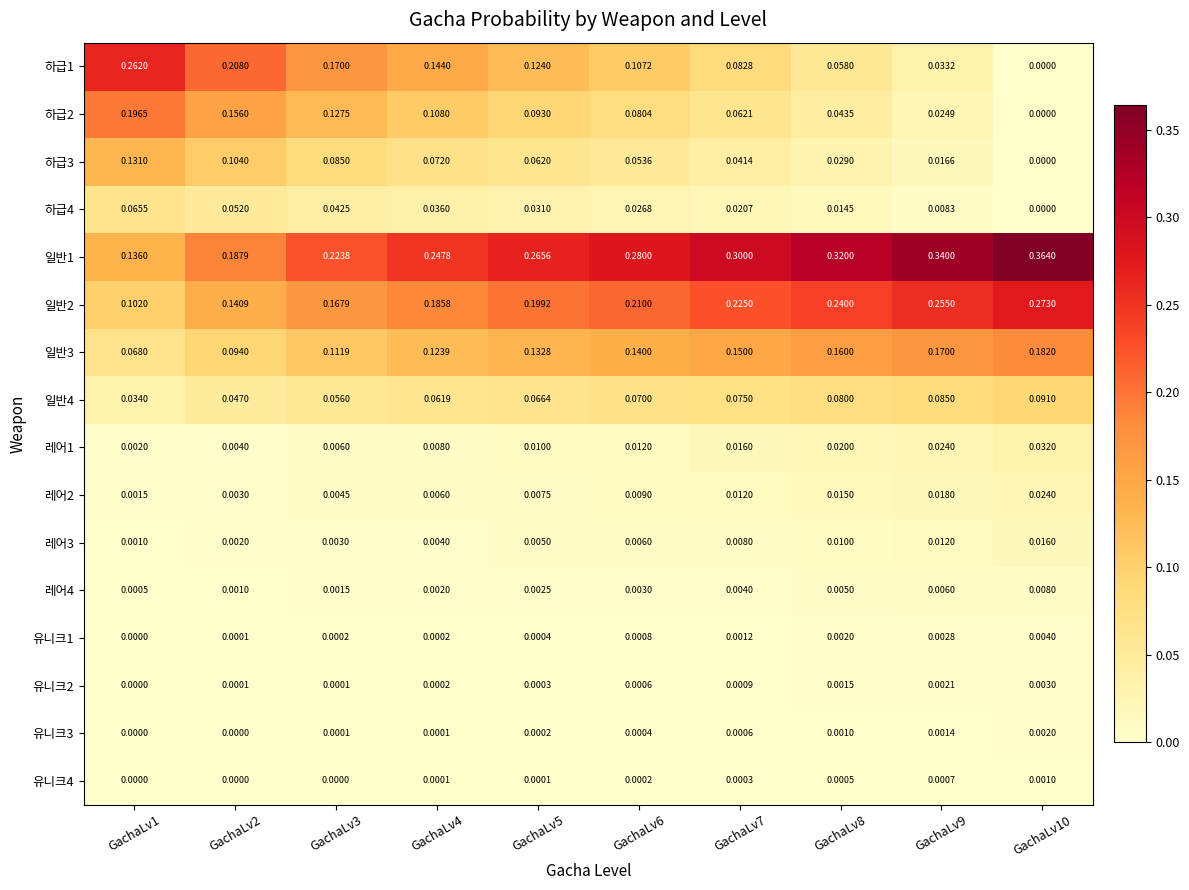

Is the value of 유니크2 at GachaLv5 greater than the value of 레어4 at GachaLv8?

No